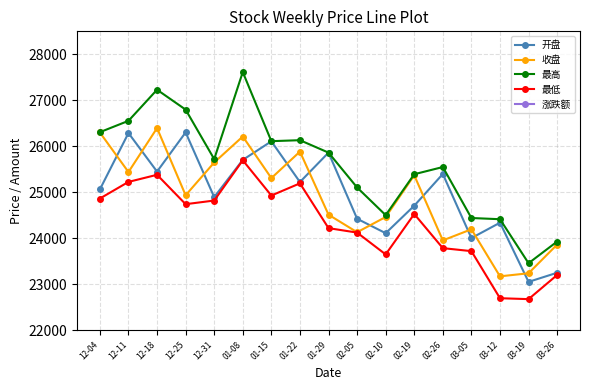

Where is the first local maximum for 最高?

12-18